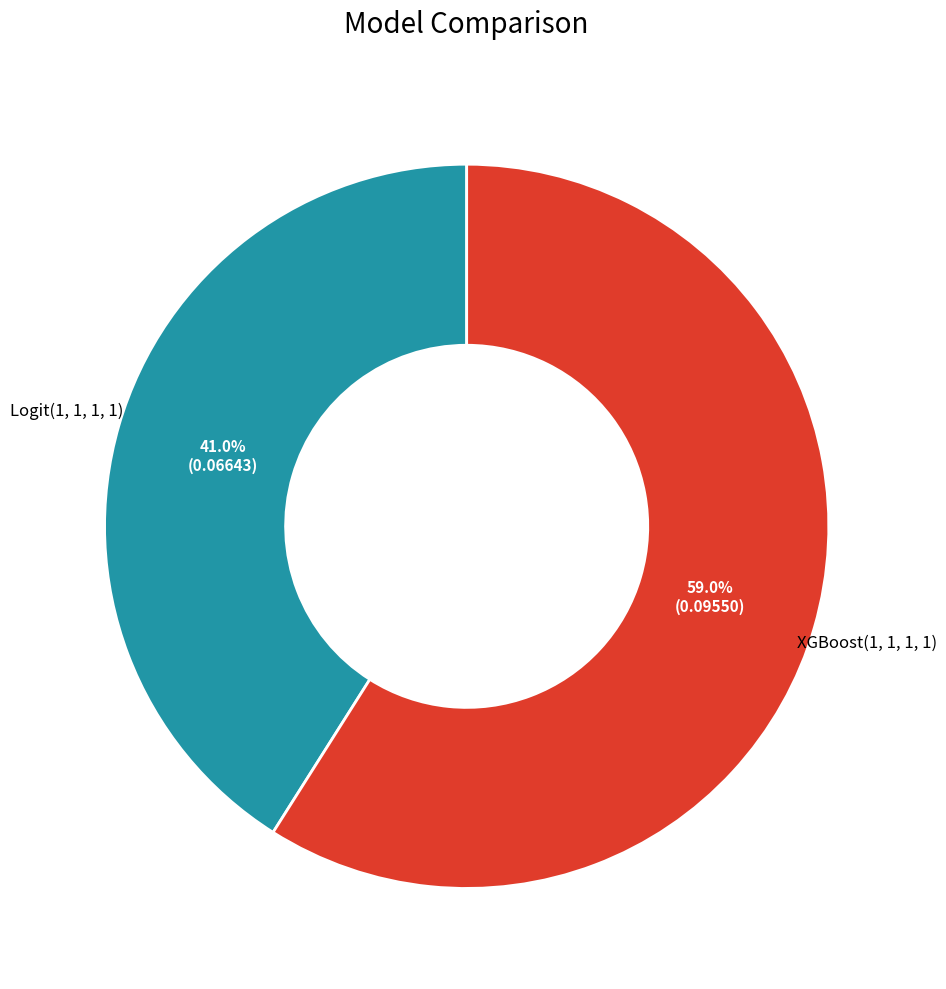

Does any single category account for the majority?

Yes